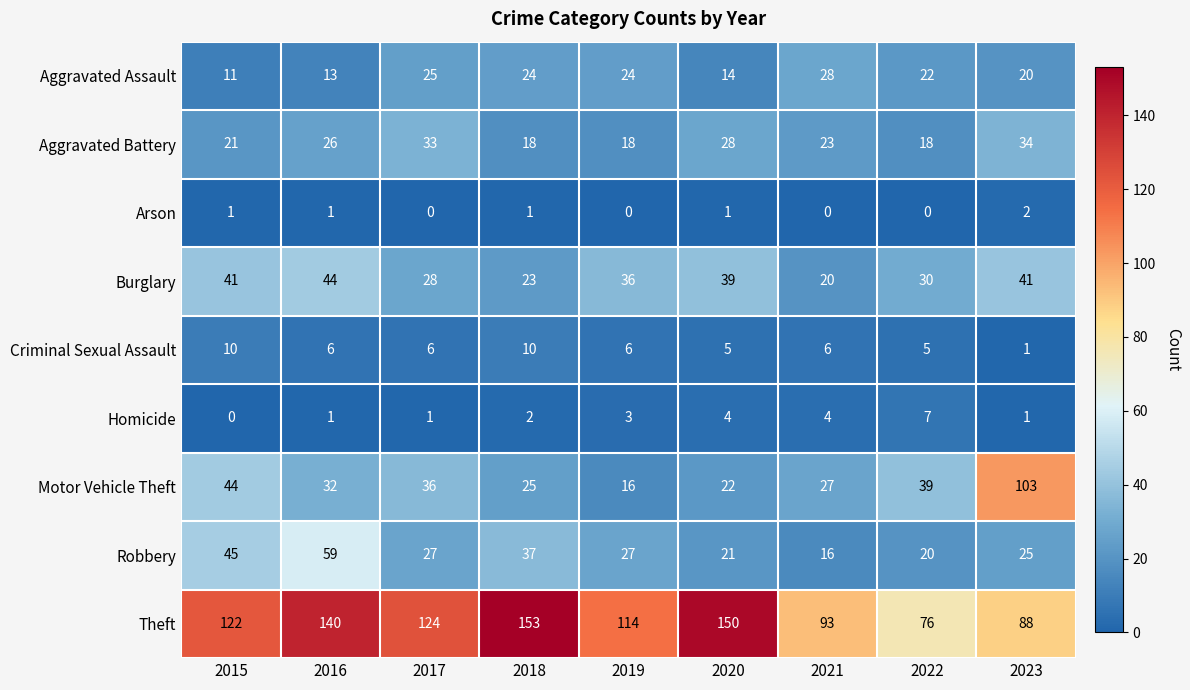

What is the sum of all Homicide values?

23